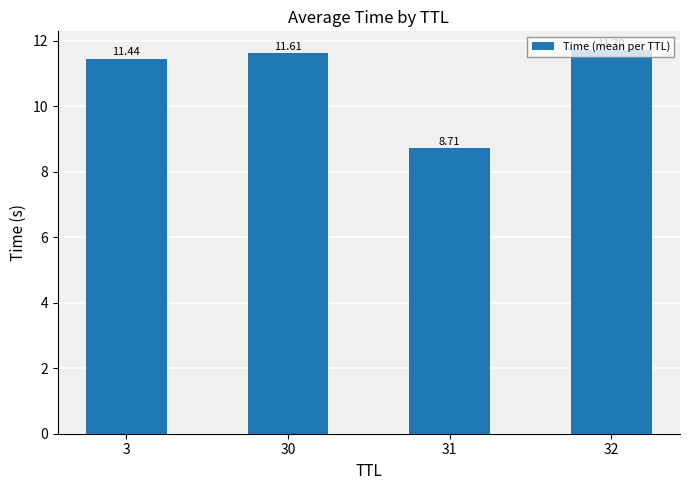

Which label corresponds to the largest value in the chart?

32